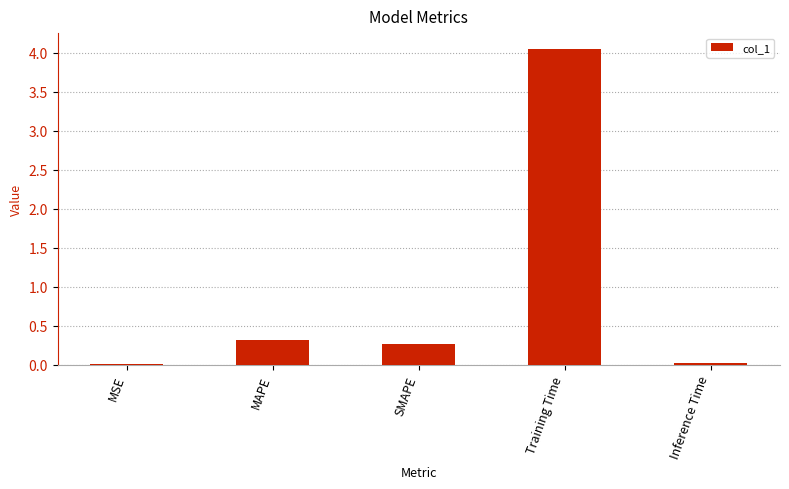

How many series are shown in this chart?

1